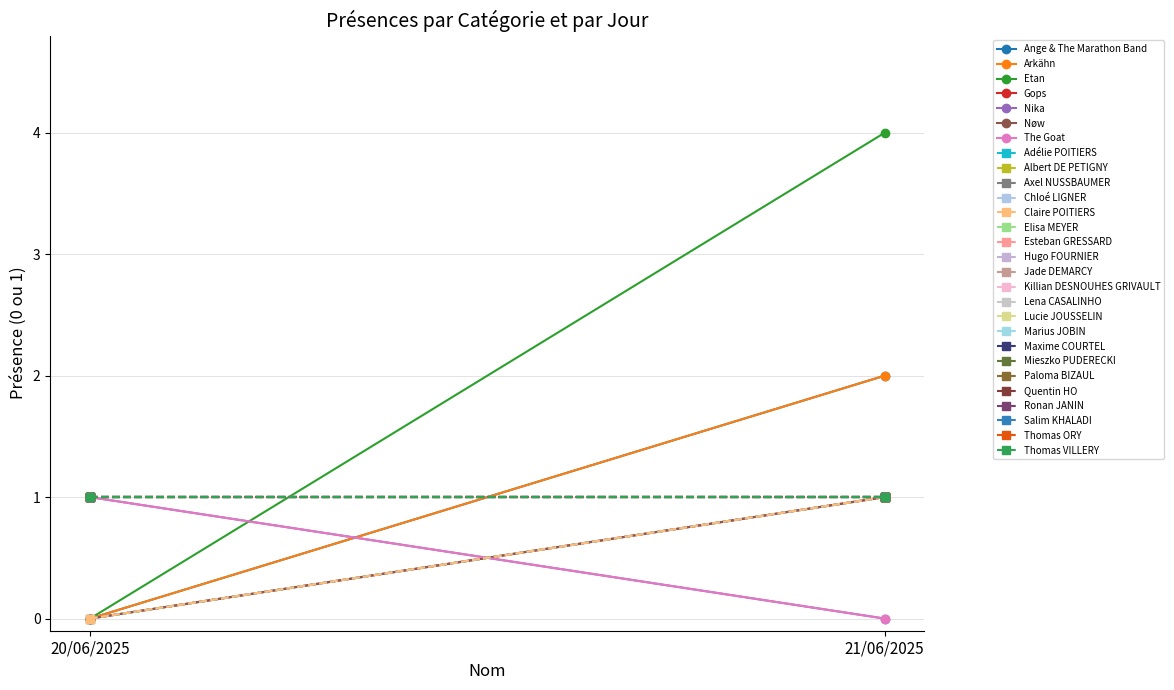

Is it true that Artiste equals 1 at Nøw?

True